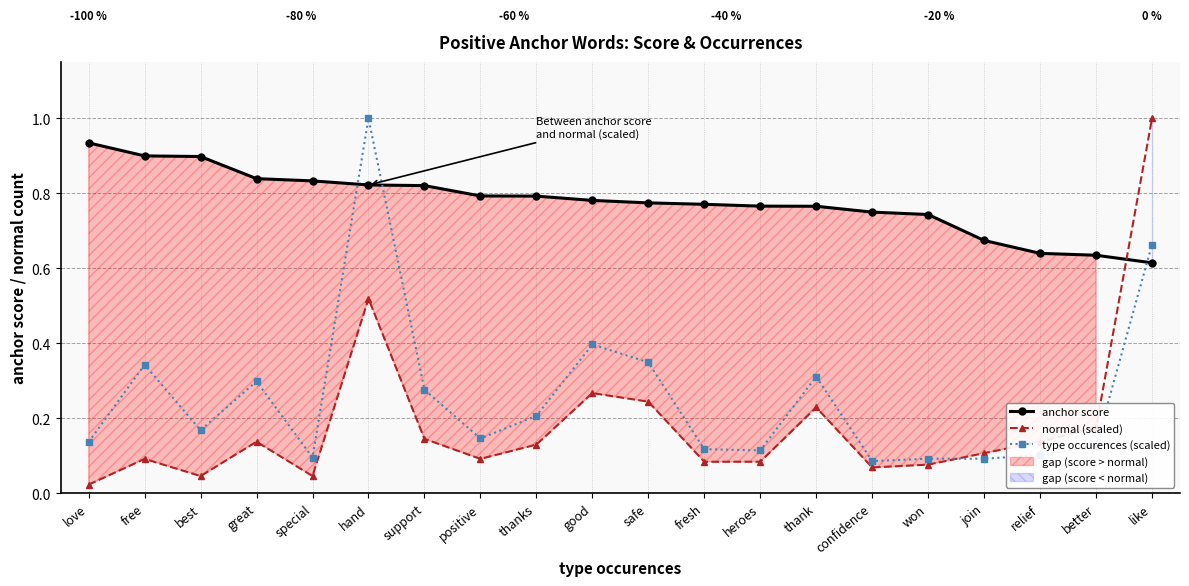

How many intersections are there between anchor score and type occurences (scaled)?

3